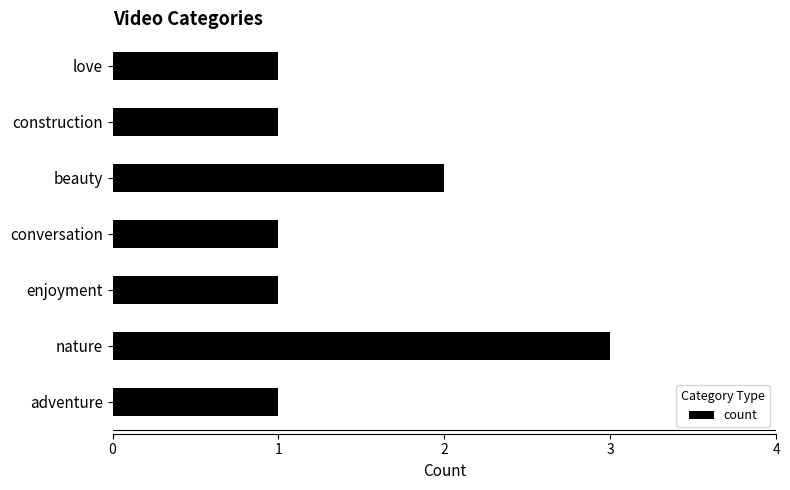

True or false: the data shows 0 at love.

False